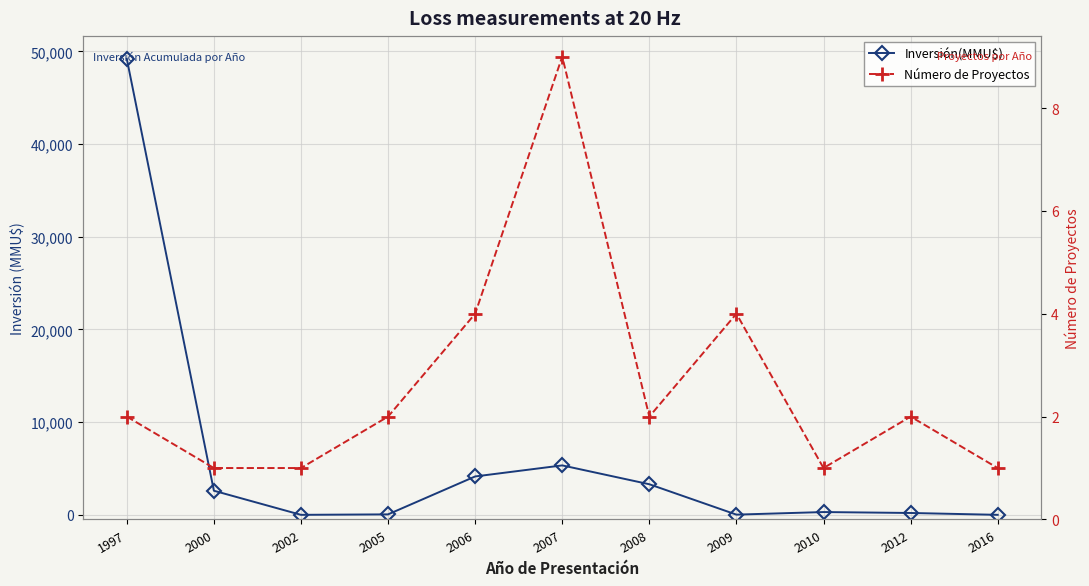

How many times do Inversión(MMU$) and Número de Proyectos cross each other?

3